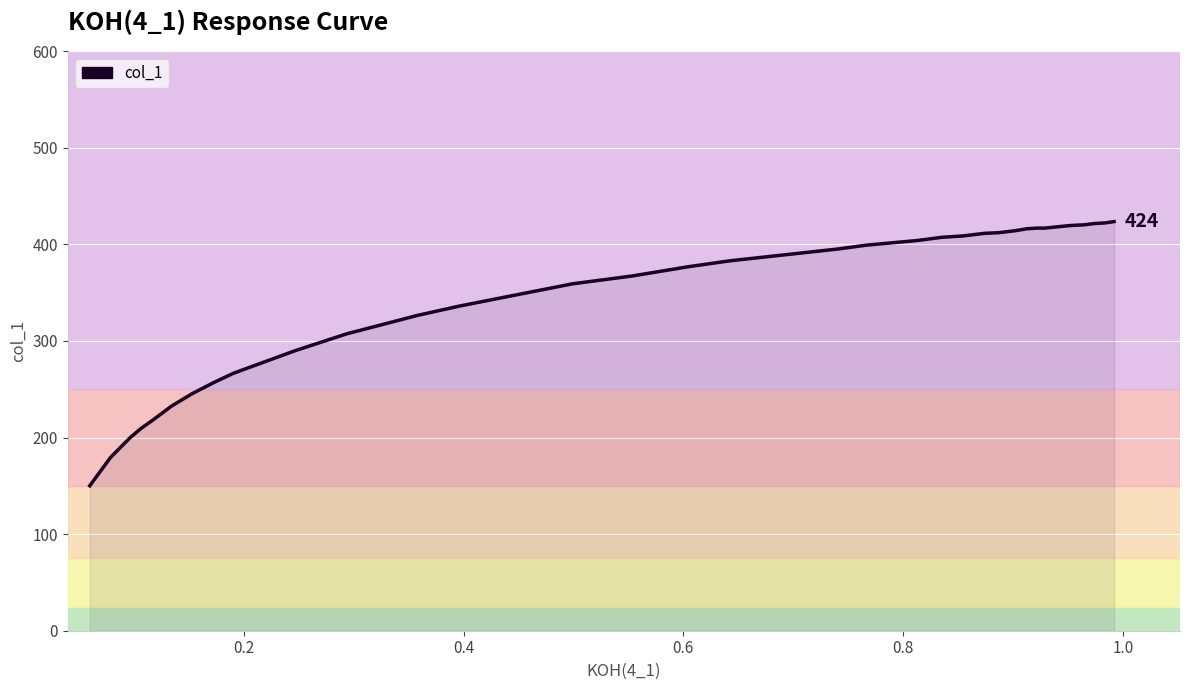

What is the smallest value displayed?

150.1